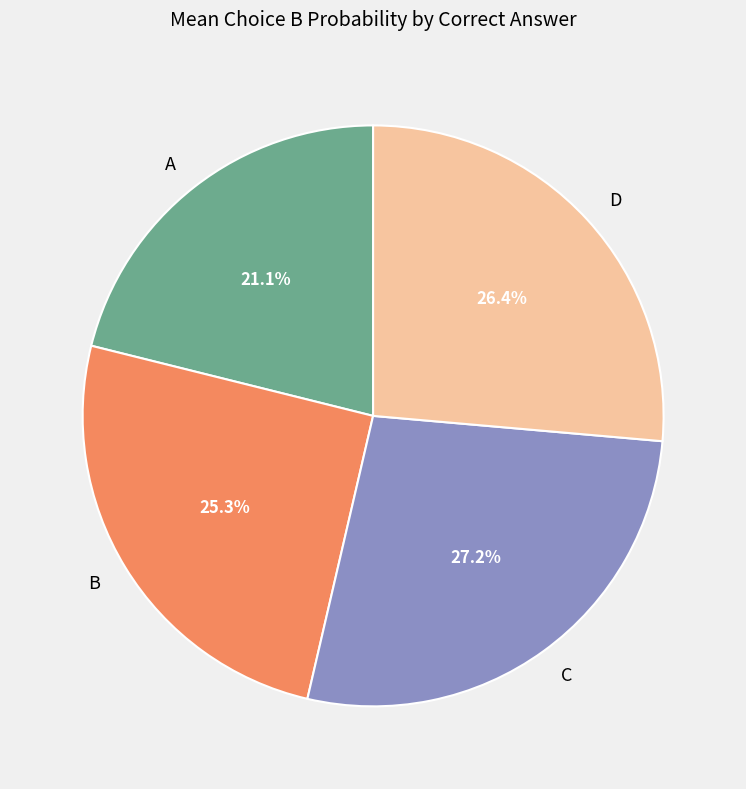

What is the total percentage of A and D?

47.5%